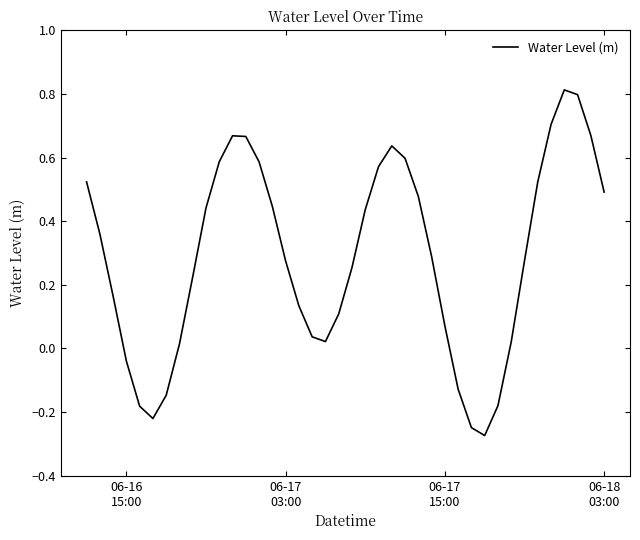

What is the maximum value shown in the chart?

0.8